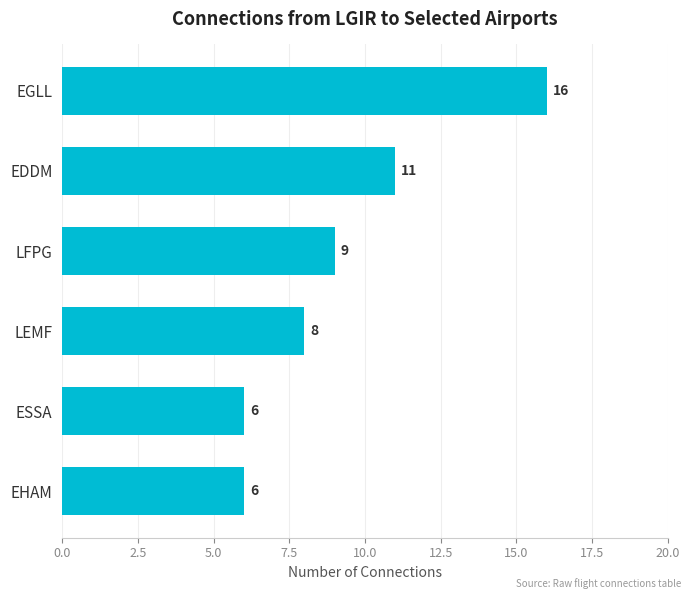

What is the change in value from LFPG to ESSA?

-3